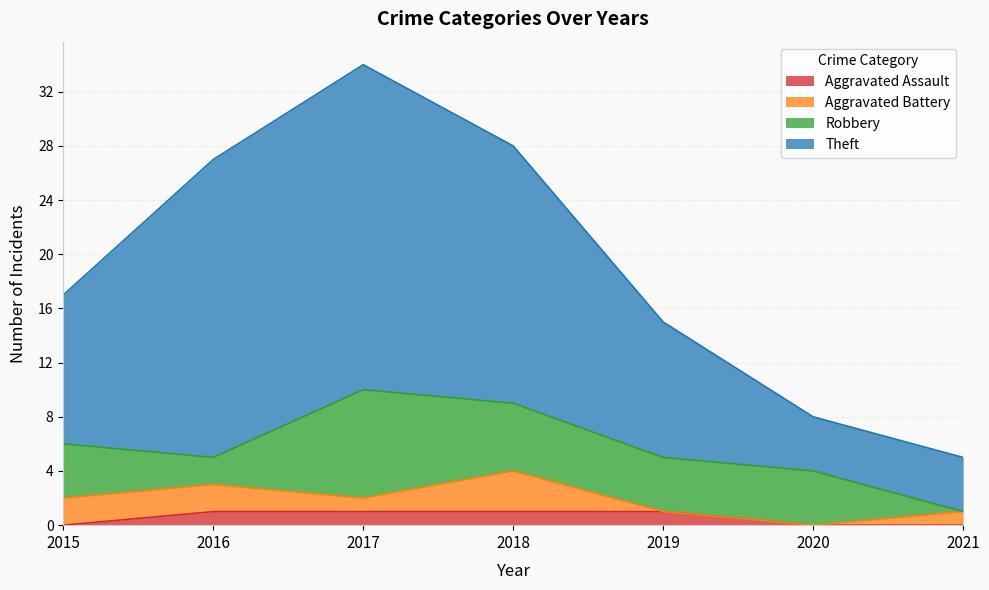

What is the value of the Theft point at the 4th from the left?

28